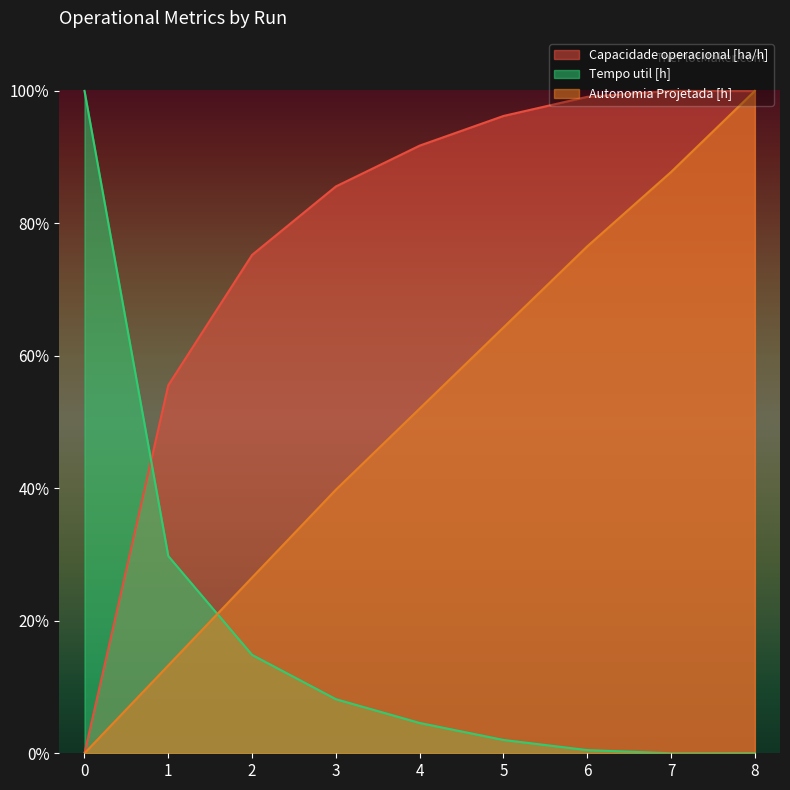

What is the value of the Autonomia Projetada [h] point at the 5th from the left?

0.5